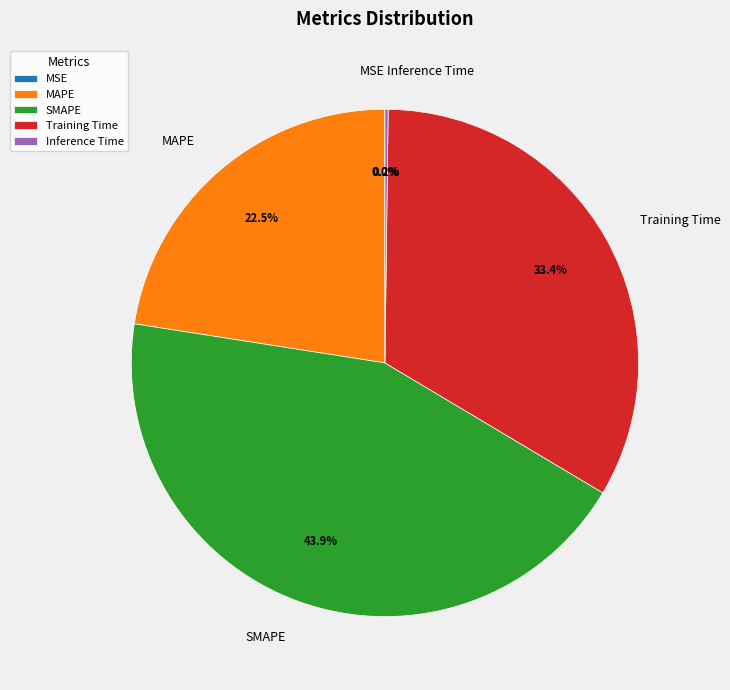

Is there any slice that represents more than half of the pie?

No